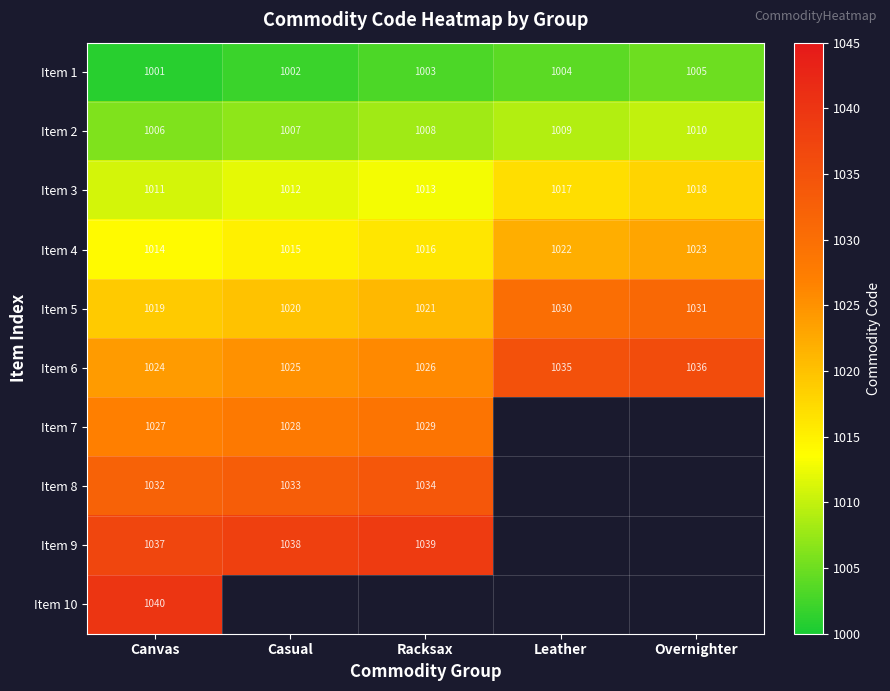

True or false: Item 6 has a value of 675.2 at Canvas.

False